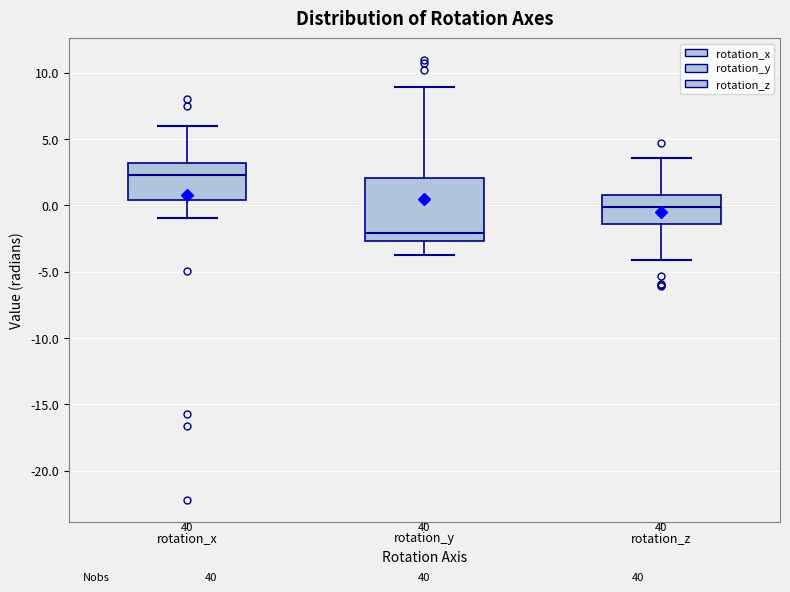

Comparing the boxes themselves (not the whiskers), which one is the tallest?

rotation_y